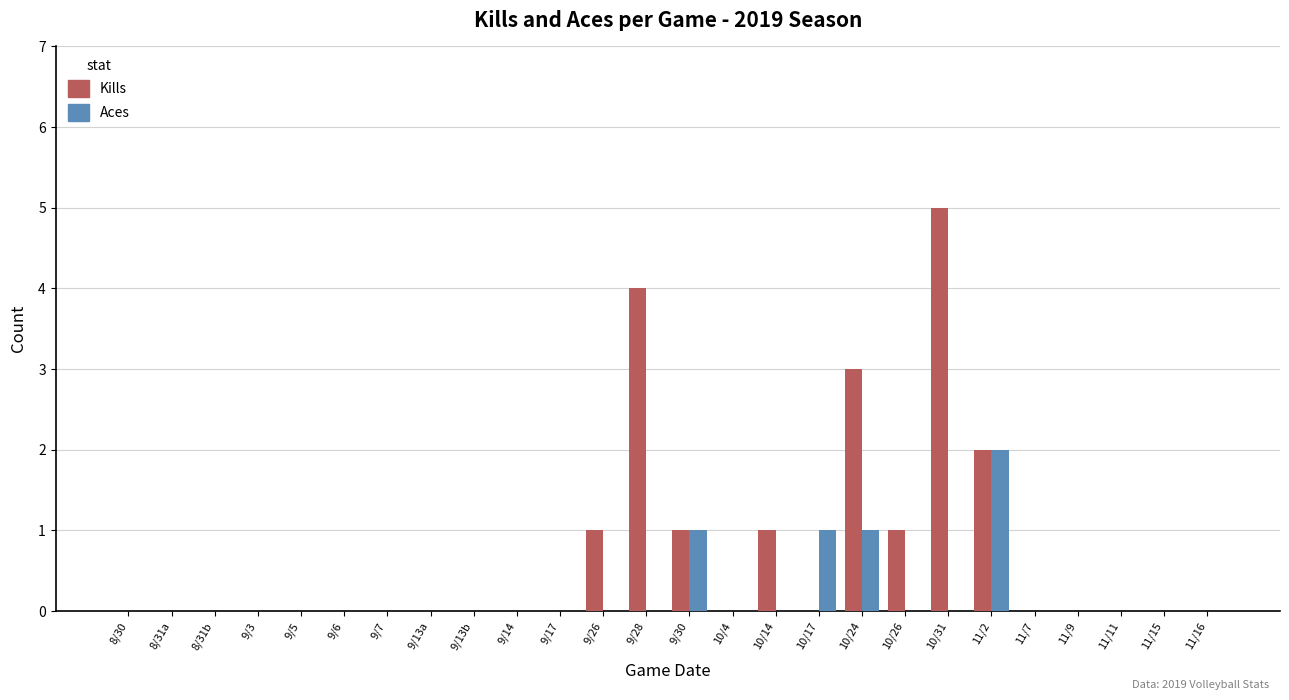

How many distinct data groups are displayed?

2